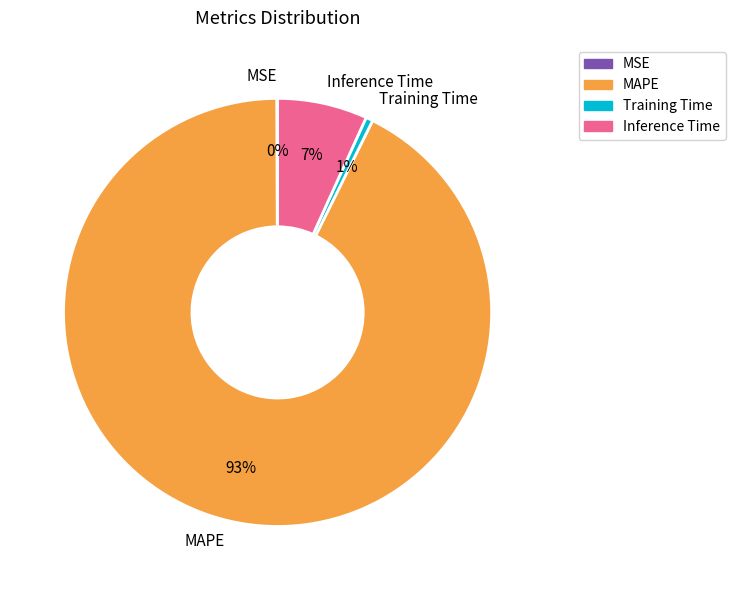

Which slice is the largest?

MAPE